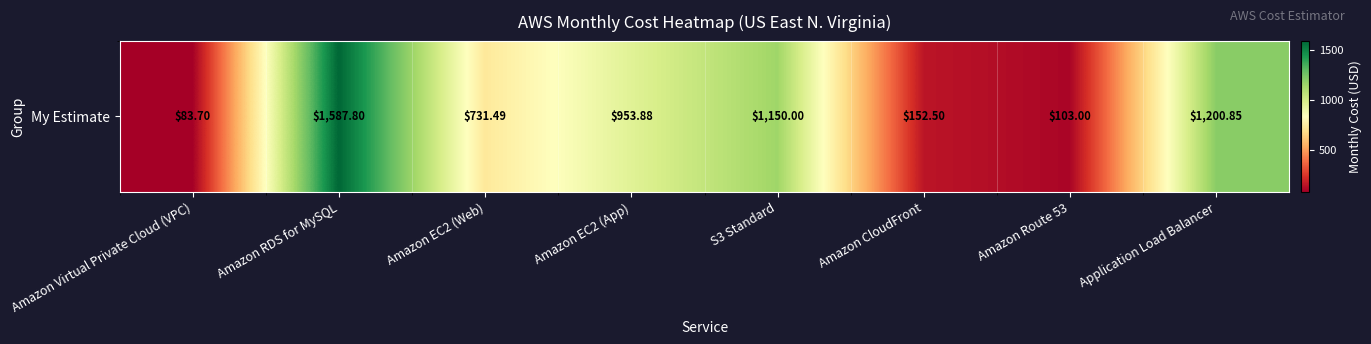

Approximately how many times larger is the value at Amazon Route 53 compared to Amazon CloudFront?

0.7